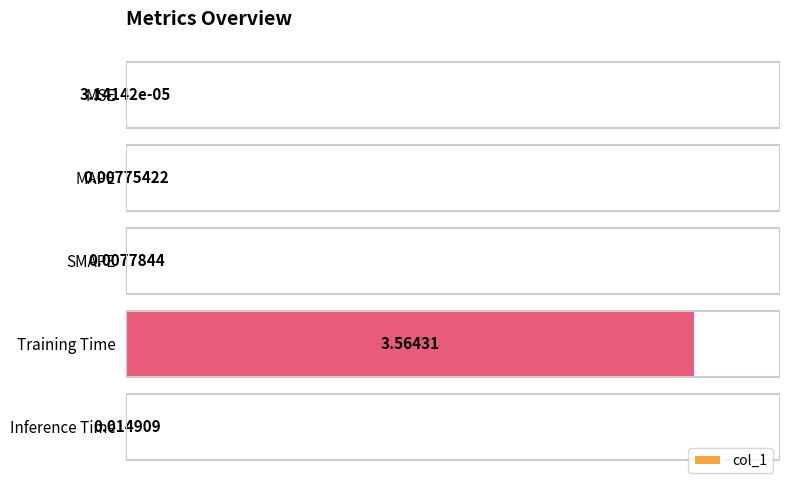

Which label corresponds to the largest value in the chart?

Training Time